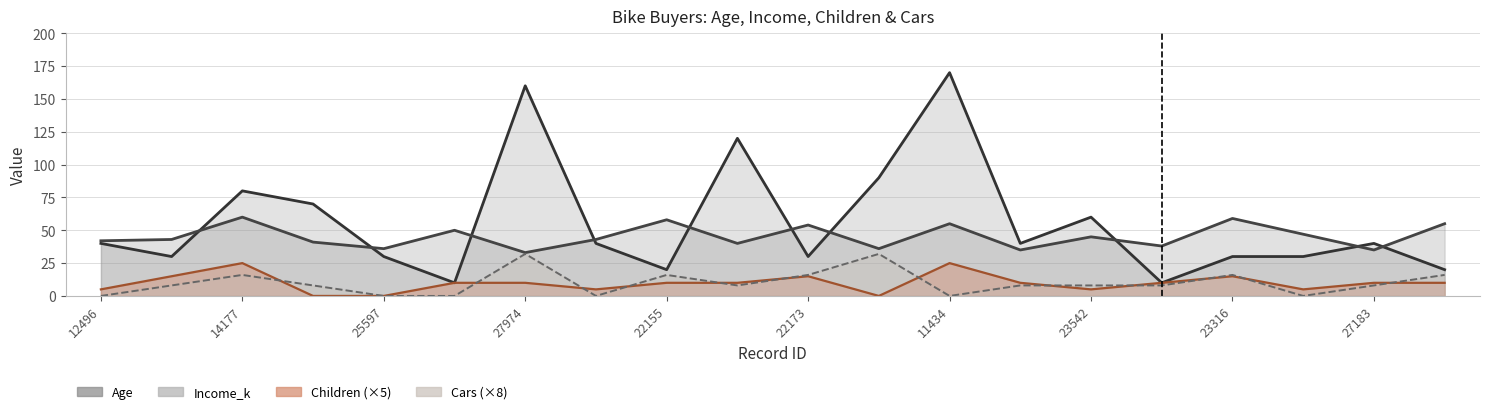

The value of Age at 14177 is 60. True or false?

True